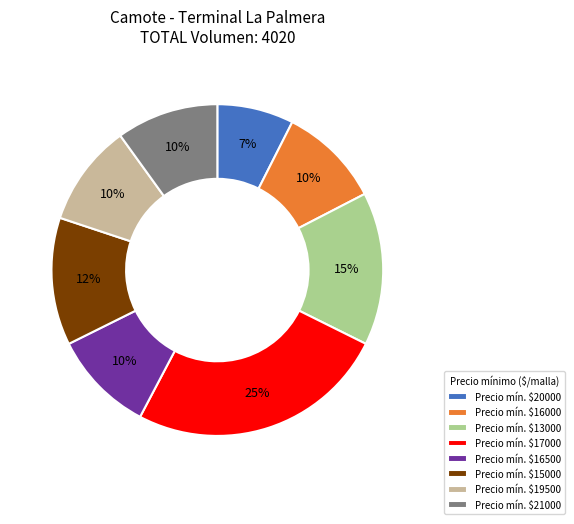

How many slices are in this pie chart?

8